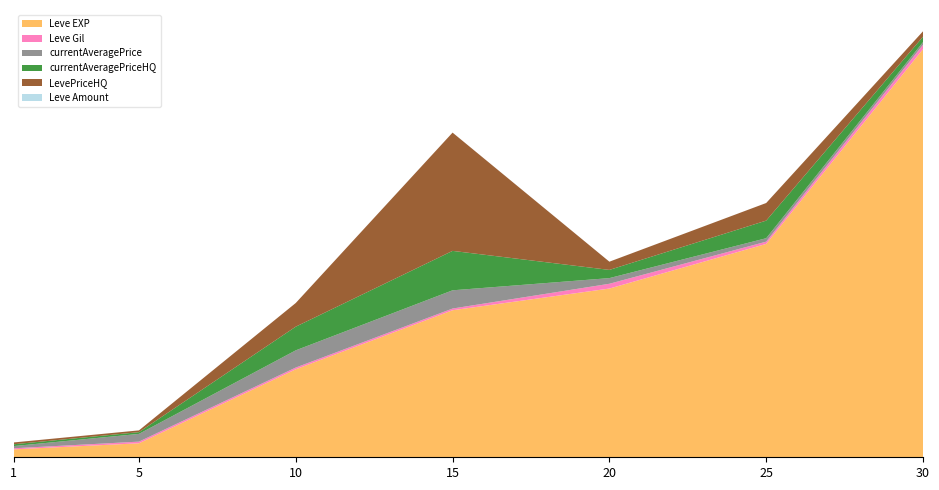

Reading left to right, list all the values displayed in this chart.

Leve EXP: 1=800	5=1420	10=8930	15=14920	20=17120	25=21650	30=41410
Leve Gil: 1=113	5=169	10=175	15=172	20=485	25=229	30=440
currentAveragePrice: 1=220	5=783	10=1746	15=1850	20=573	25=348	30=272
currentAveragePriceHQ: 1=185	5=178	10=2401	15=4000	20=833	25=1786	30=549
LevePriceHQ: 1=185	5=178	10=2401	15=12000	20=833	25=1786	30=549
Leve Amount: 1=1	5=1	10=1	15=3	20=1	25=1	30=1